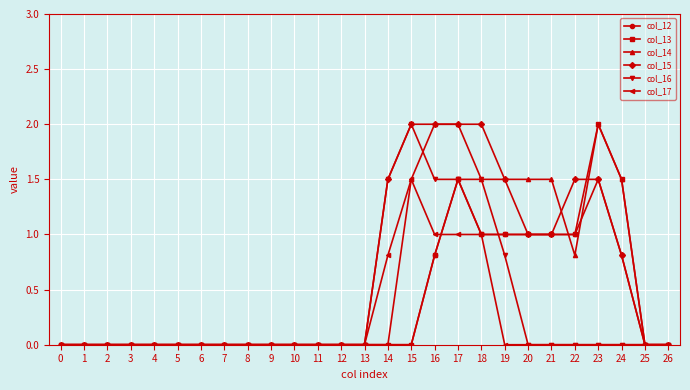

What is the difference between the highest and lowest values at 18?

1.0